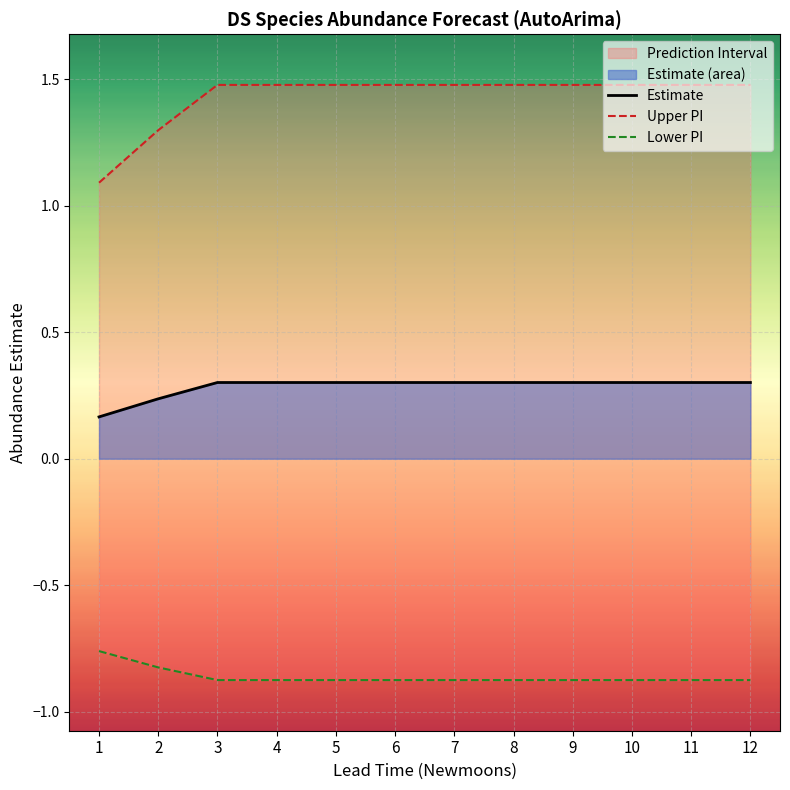

True or false: estimate and upper_pi cross at least once.

False